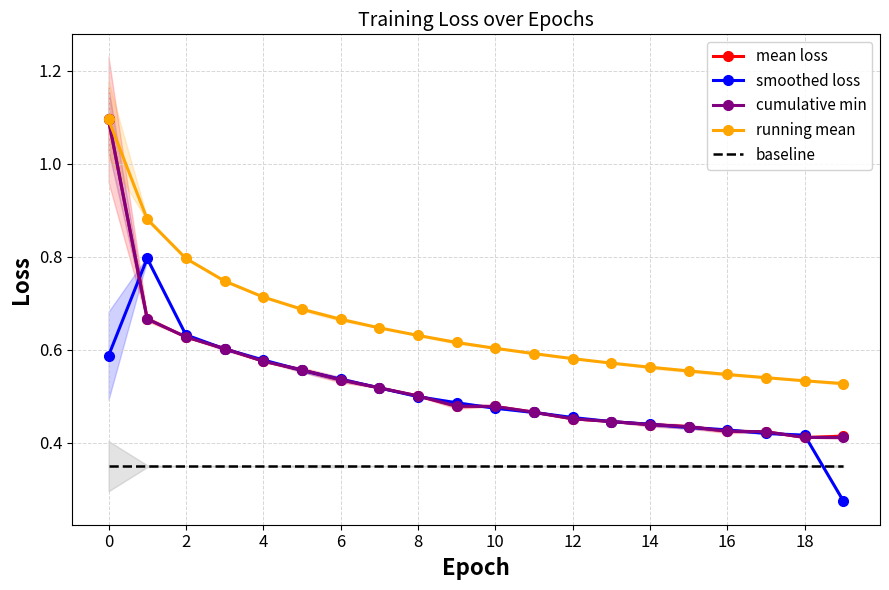

Which series has the largest total across all categories?

running mean